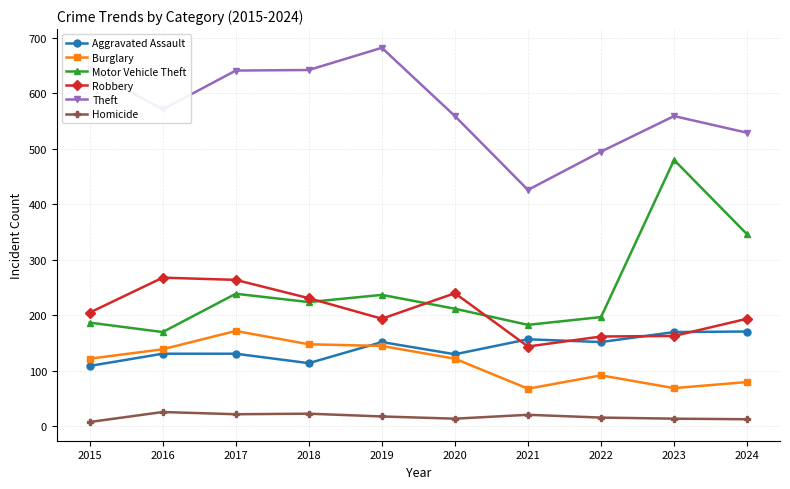

The Robbery series shows 289 at 2024. True or false?

False